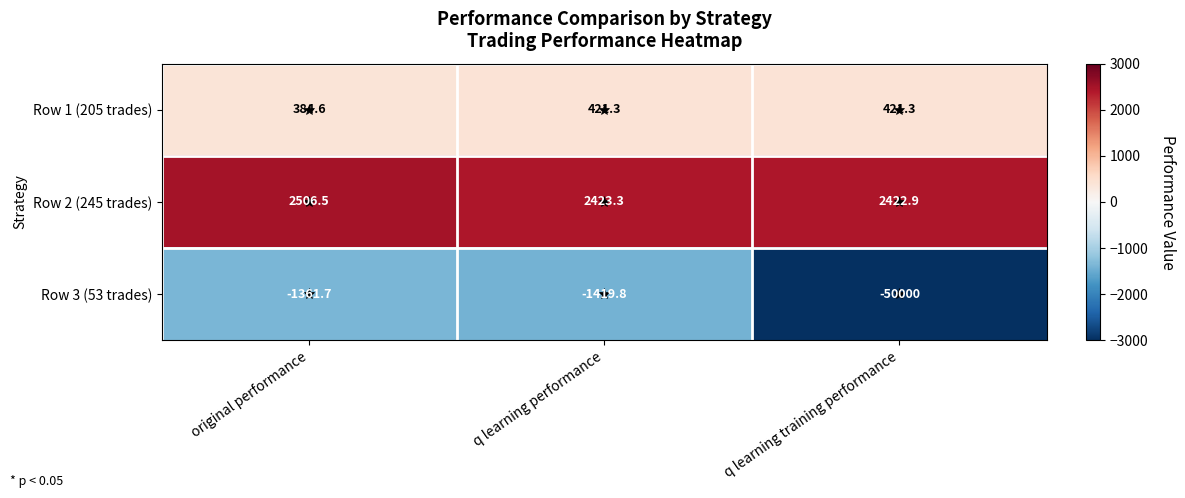

What is the highest value of the Row 3 (53 trades) series?

-1361.7